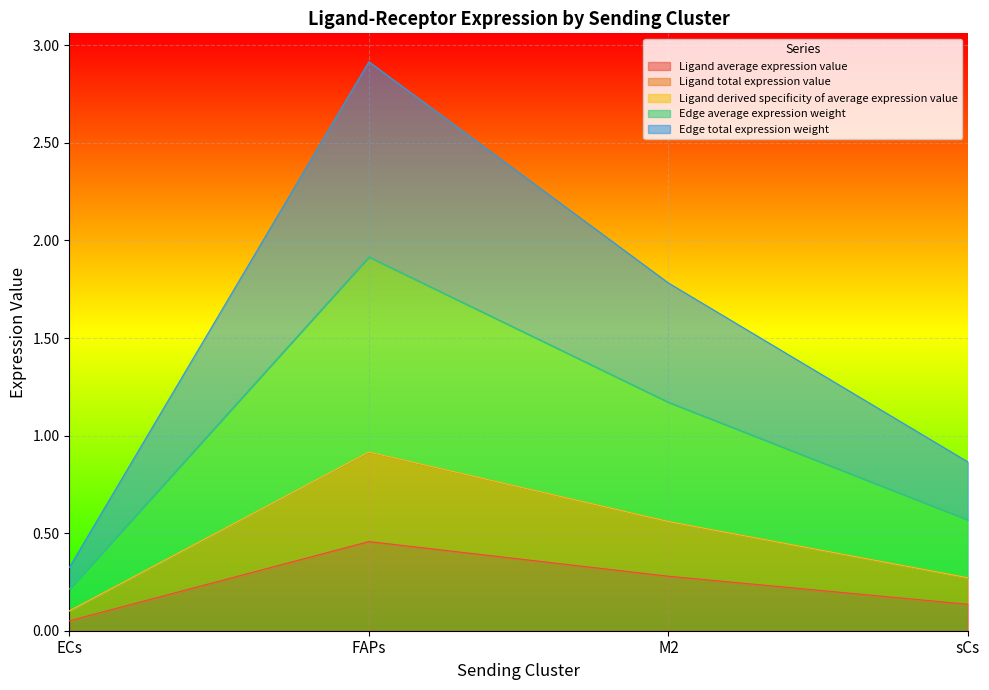

Which series has the largest total across all categories?

Edge total expression weight